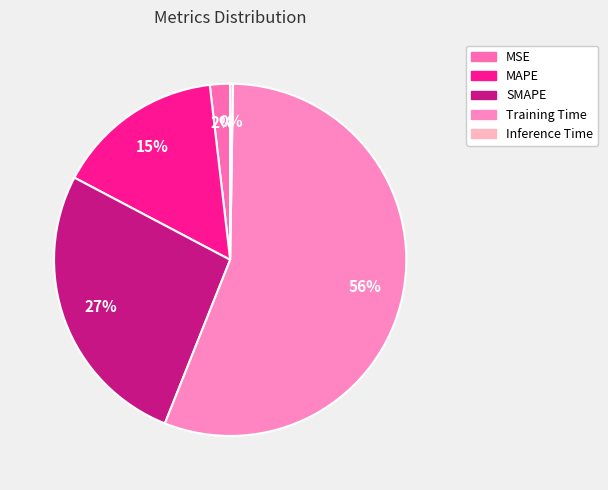

Is there a majority slice in this chart?

Yes